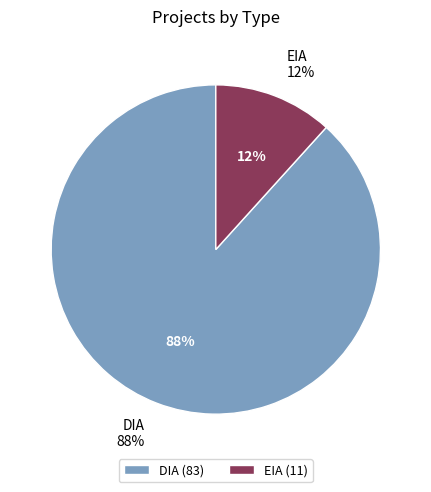

Between DIA and EIA, which is larger?

DIA